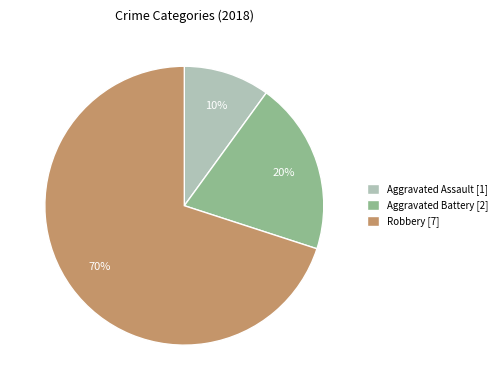

How many slices are in this pie chart?

3